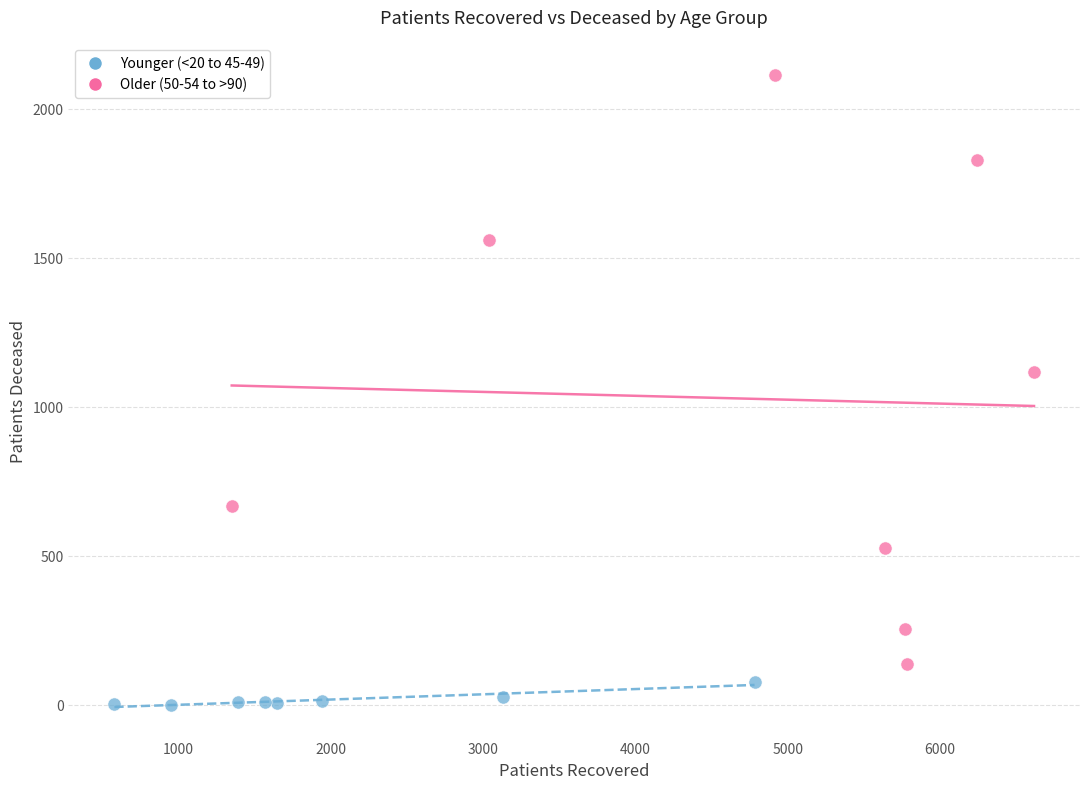

What are all the series names shown in the legend?

Younger (<20 to 45-49), Older (50-54 to >90)